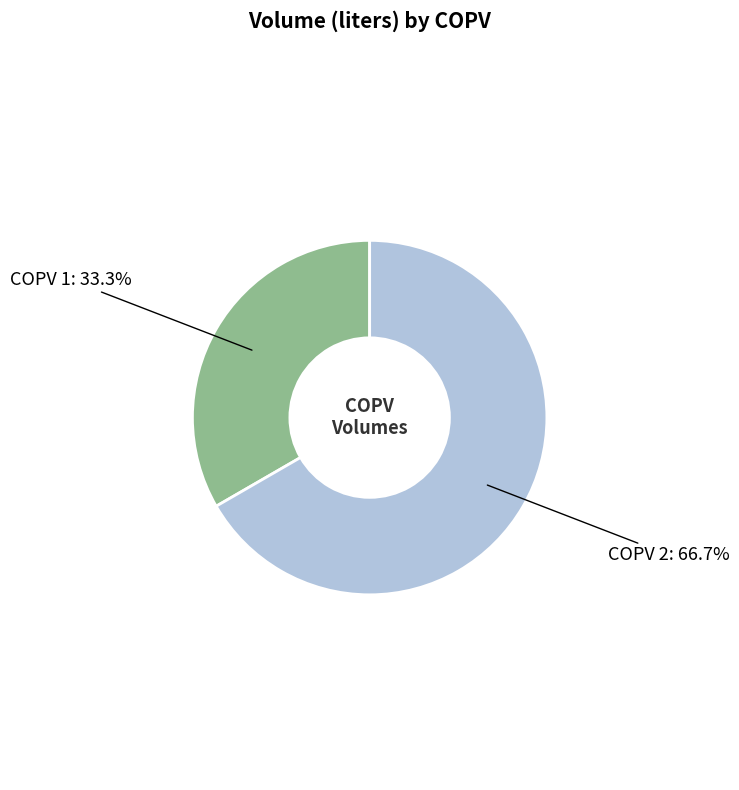

To the nearest percent, what is the combined percentage of COPV 2 and COPV 1?

100%